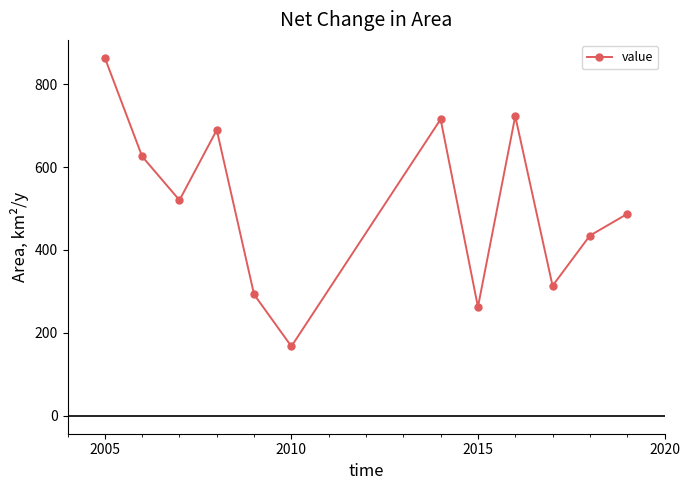

How many points are lower than both their immediate neighbors (excluding endpoints)?

4